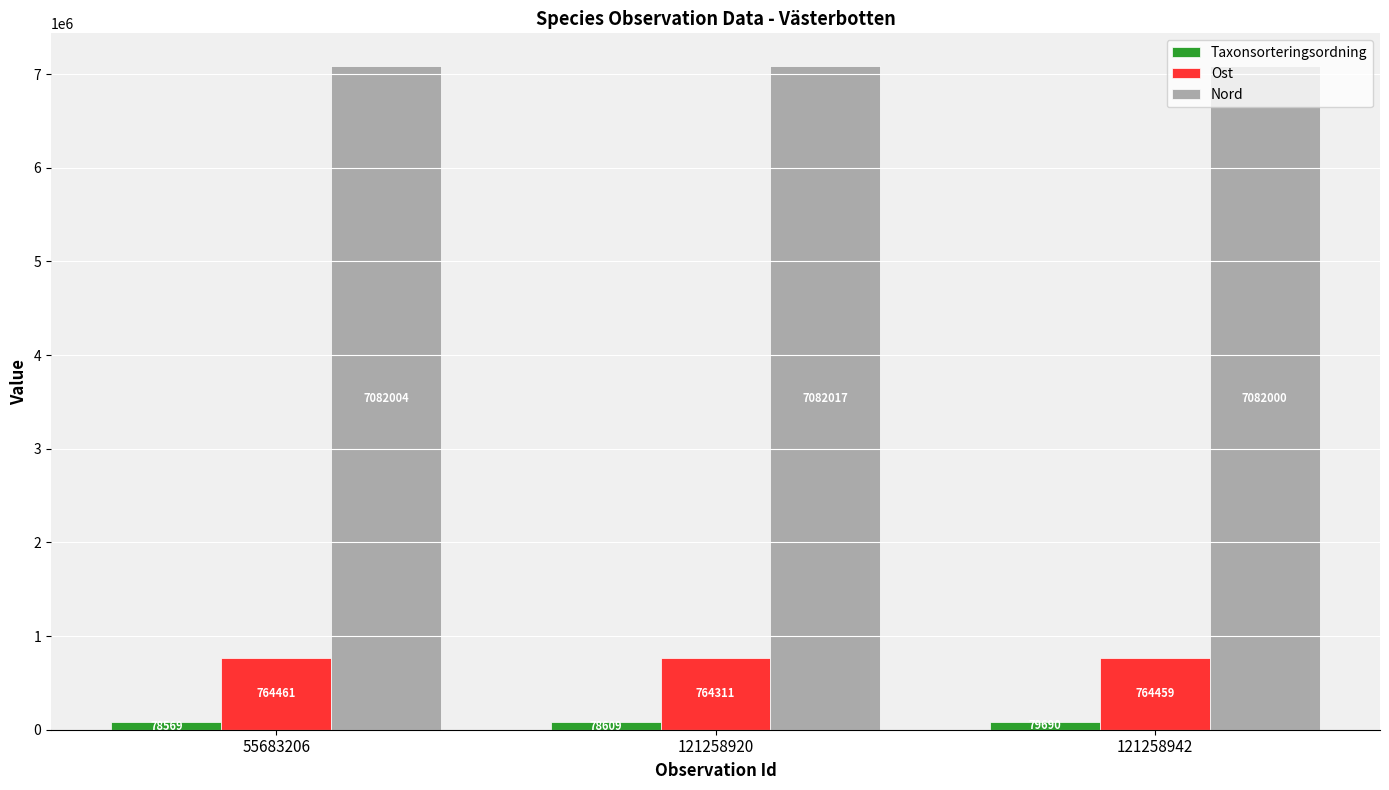

What is the value of the Nord bar at the 1st from the left?

7082004